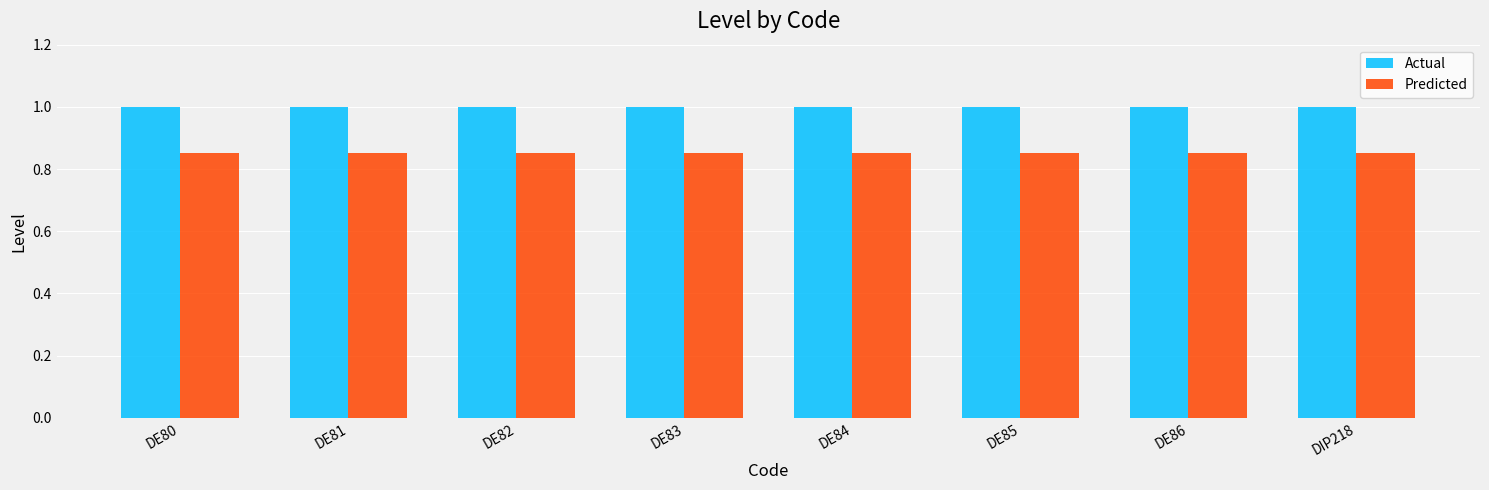

What is the sum of the Actual values at DE83 and DE82?

2.0